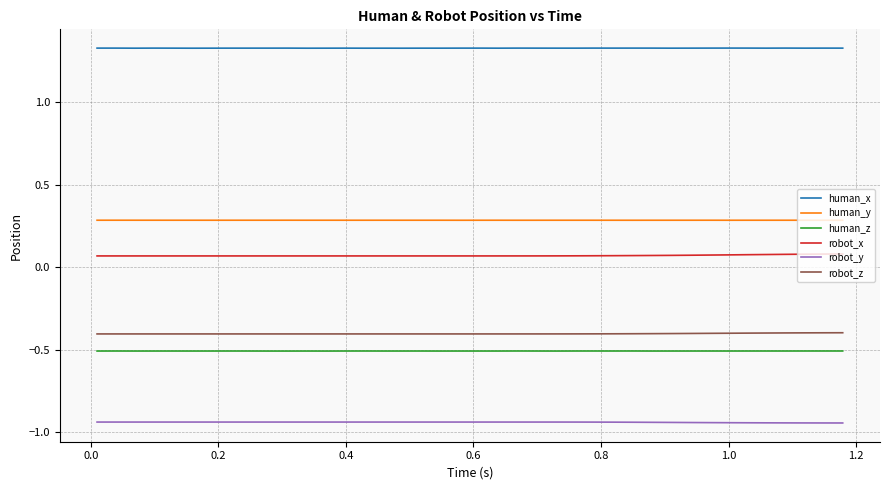

True or false: robot_x and human_z cross at least once.

False